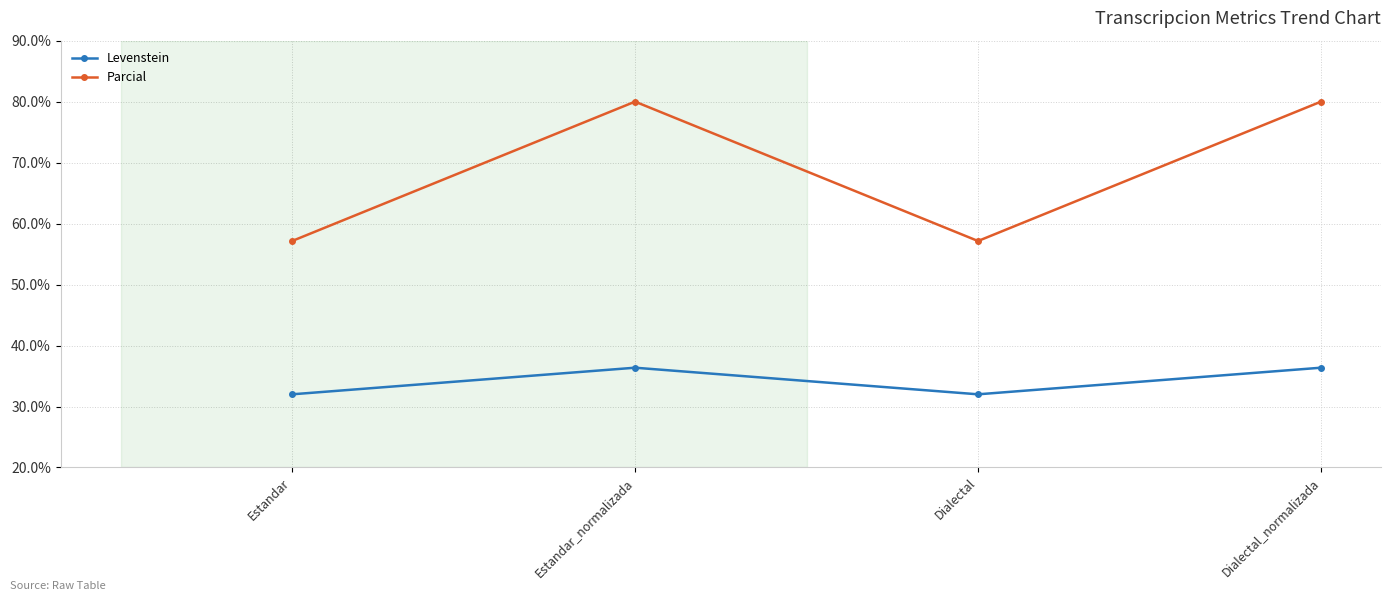

Is this an area chart (filled region under the line)?

No